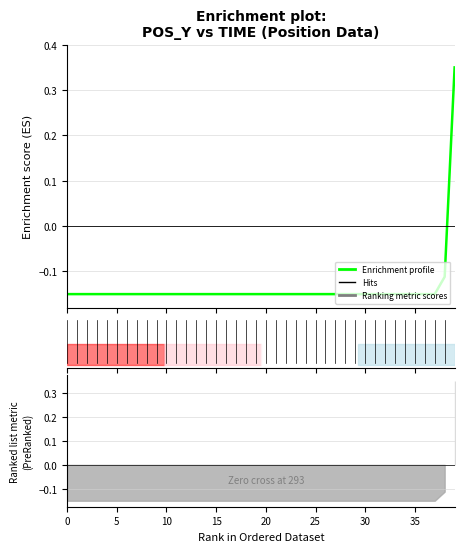

Where is the data nearest to the value 0?

38